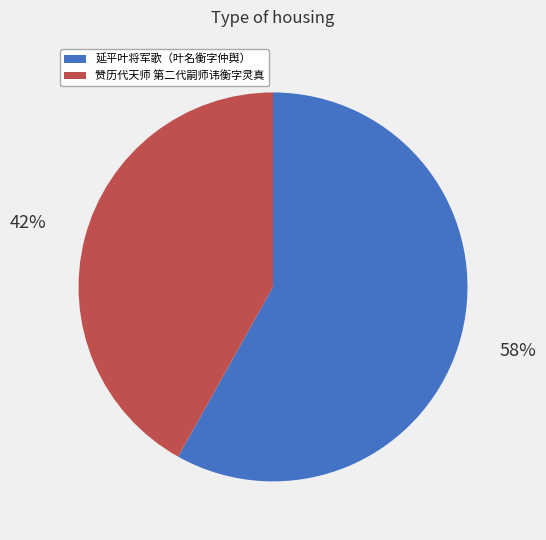

Does any single category account for the majority?

Yes